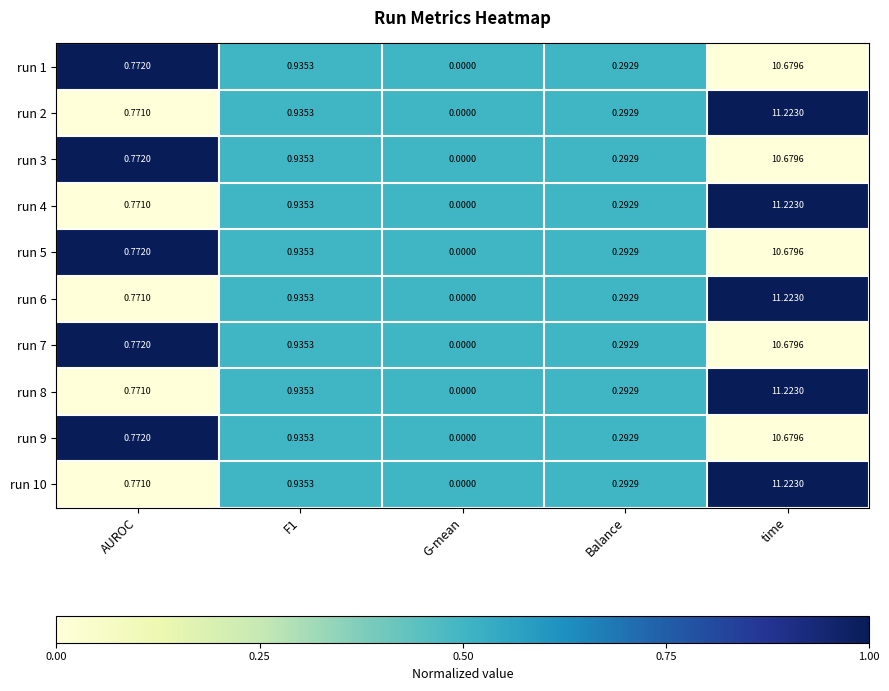

Which category has the lowest value in the run 3 series?

G-mean